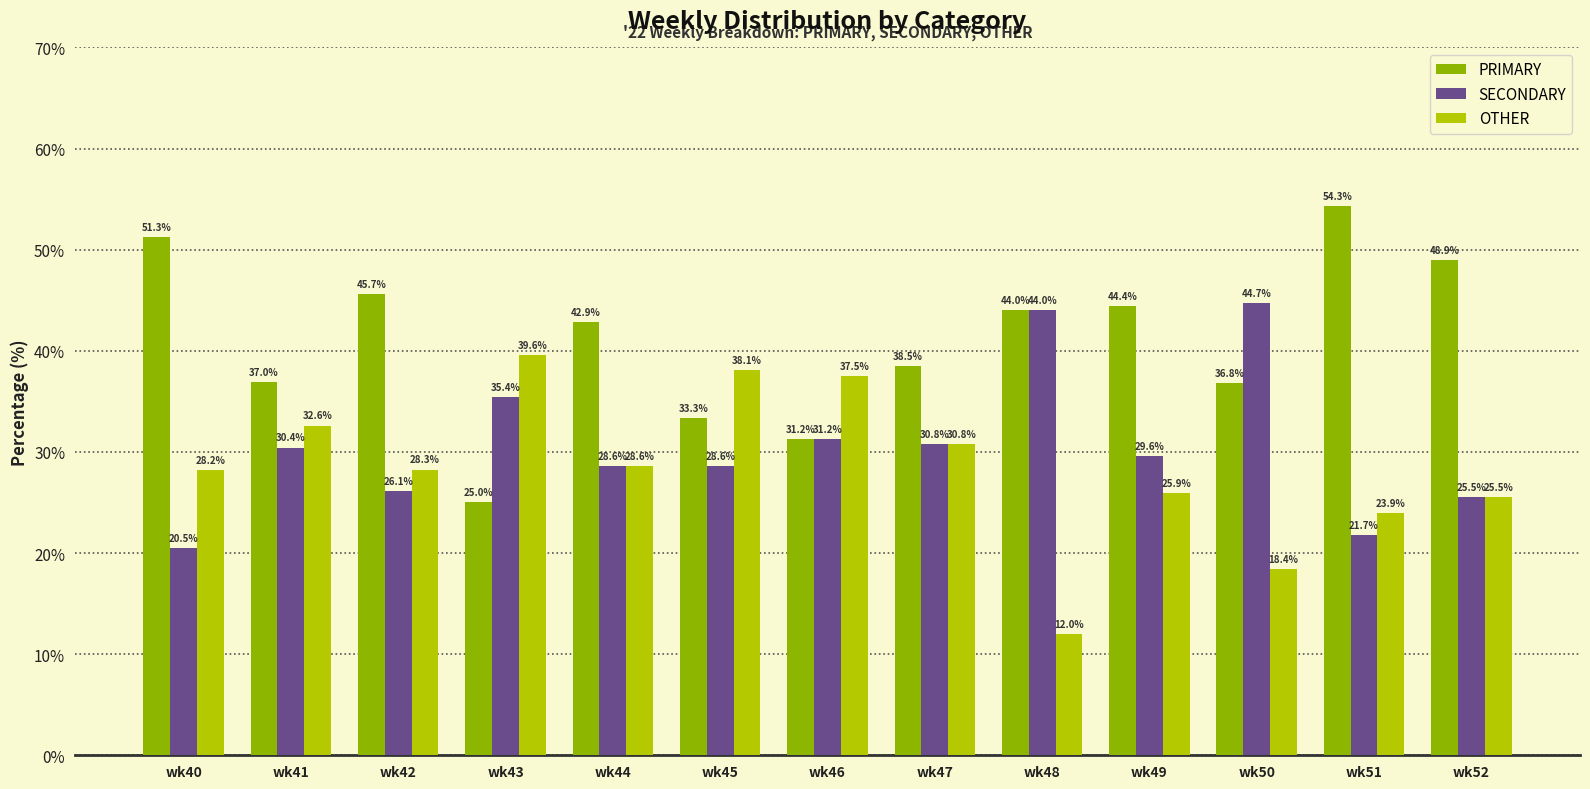

Which category has the highest value across all series?

wk51